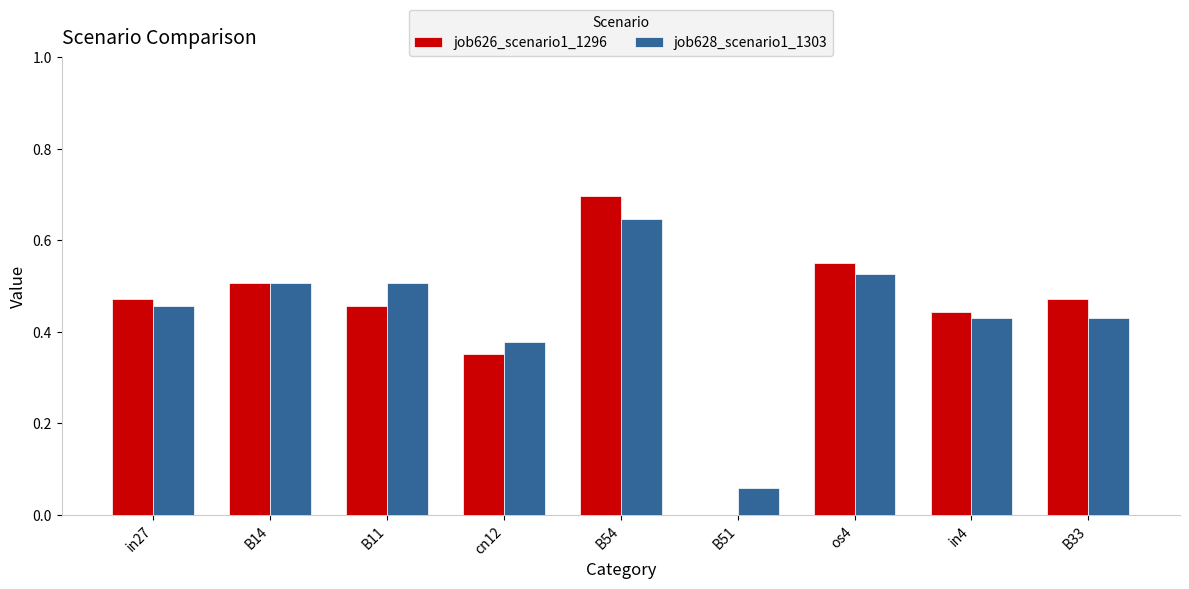

At which label is job628_scenario1_1303 closest to 0?

B51